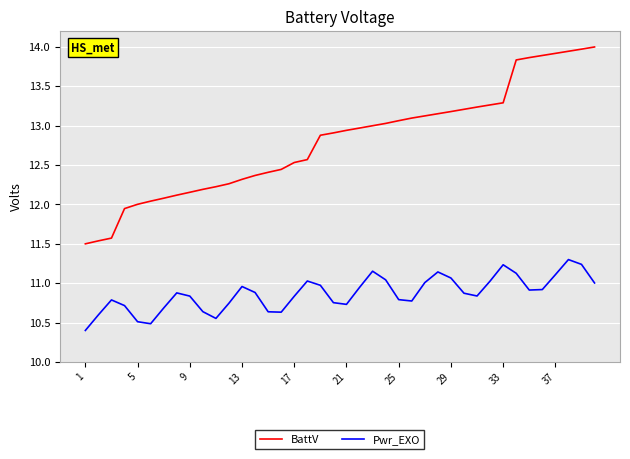

Which series has the largest total across all categories?

BattV